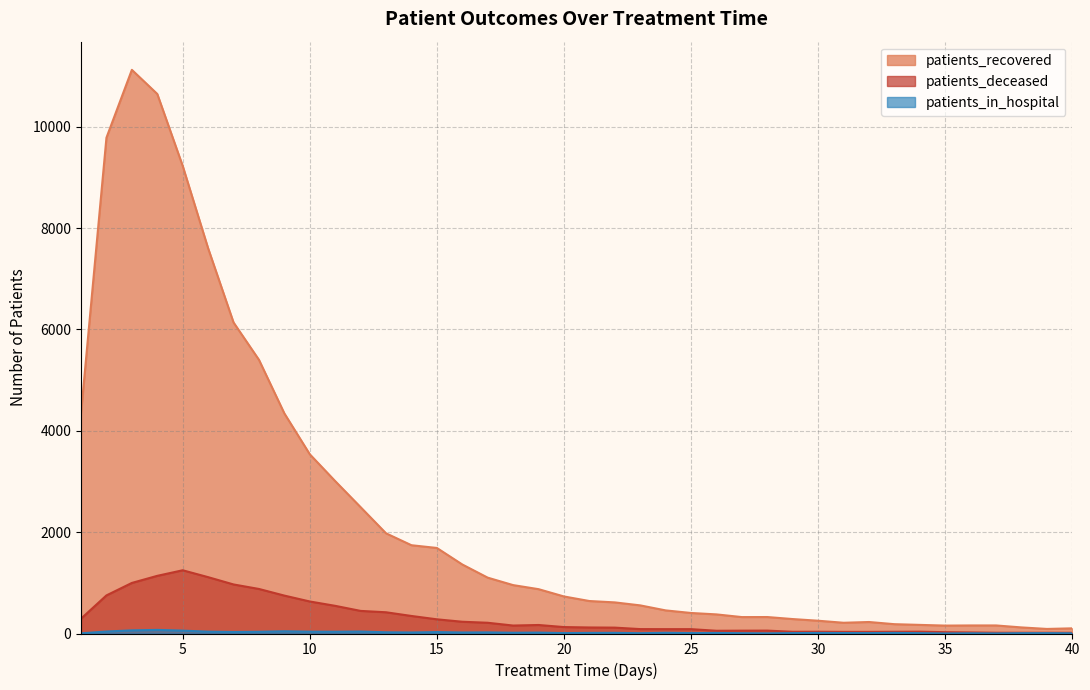

How many values in the patients_deceased series are below 127?

20